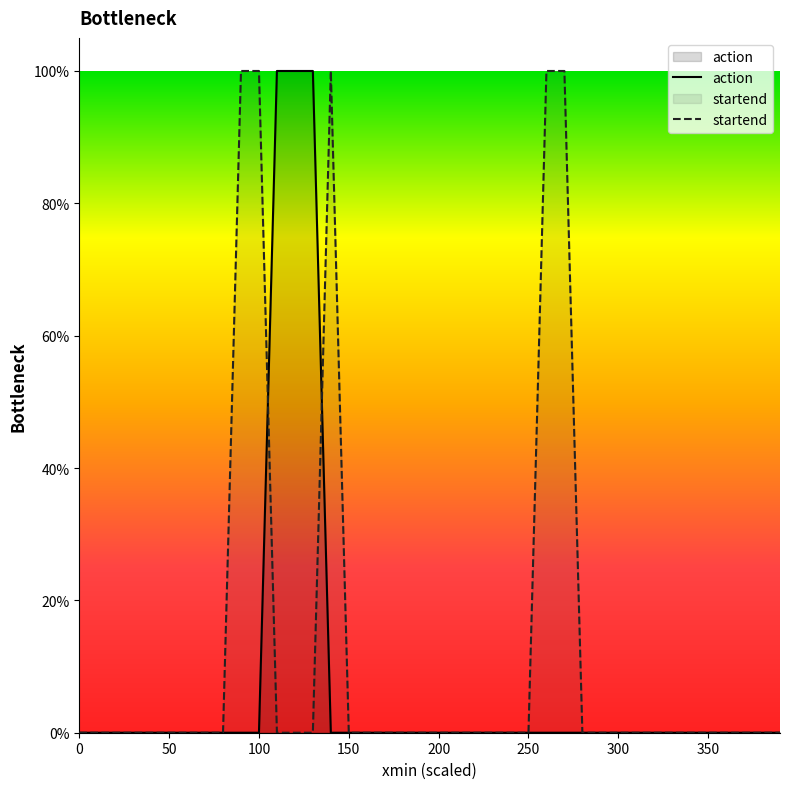

What is the difference between the second highest and second lowest values in the startend series?

1.0